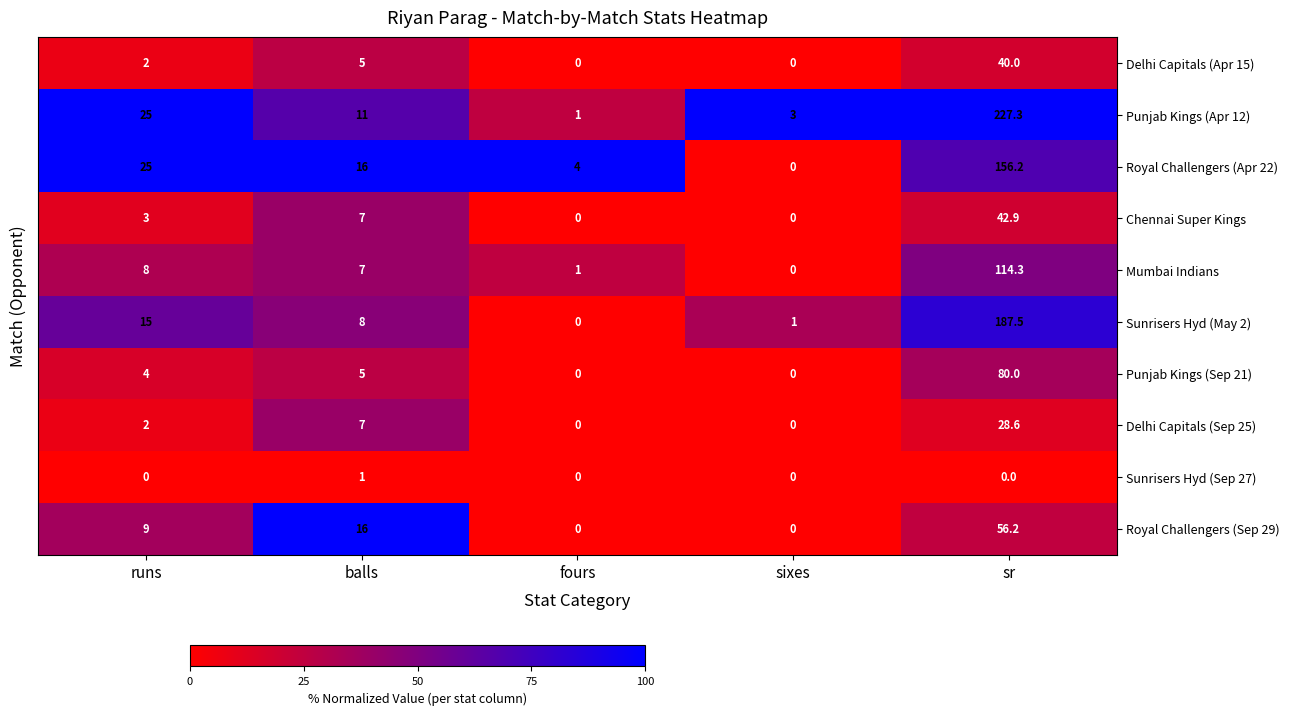

What is the difference between the maximum and minimum values in the Chennai Super Kings series?

42.9